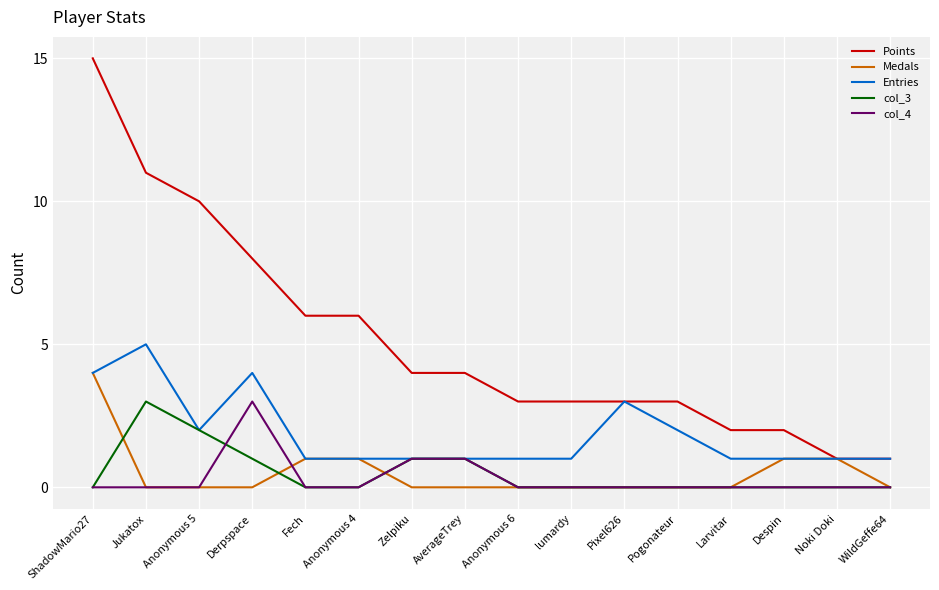

Which series changed the most between ShadowMario27 and Fech?

Points